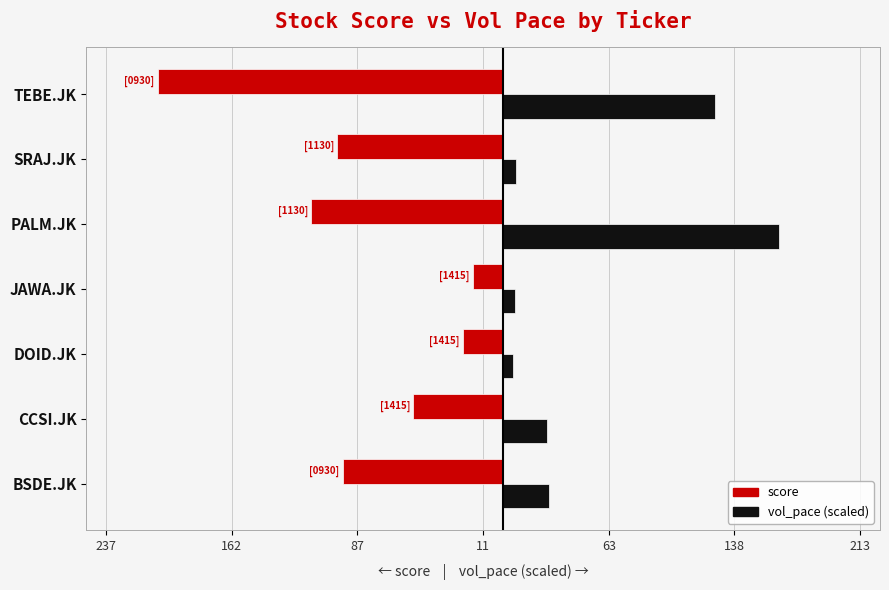

What position from the right is CCSI.JK?

6